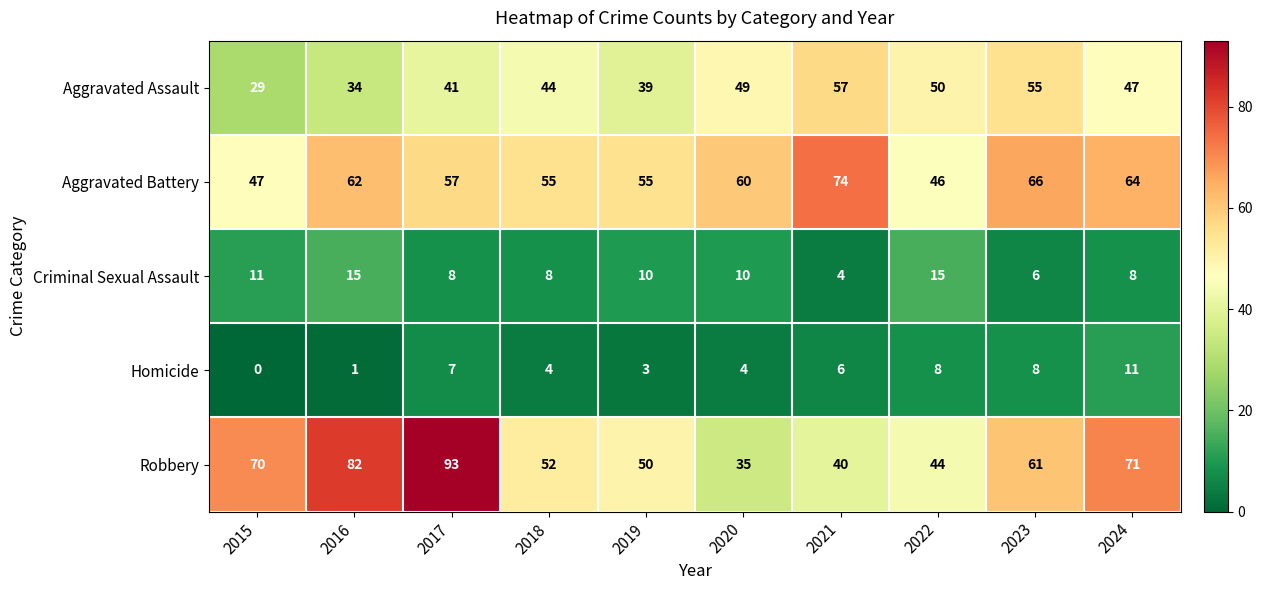

What is the difference between the highest and lowest values at 2015?

70